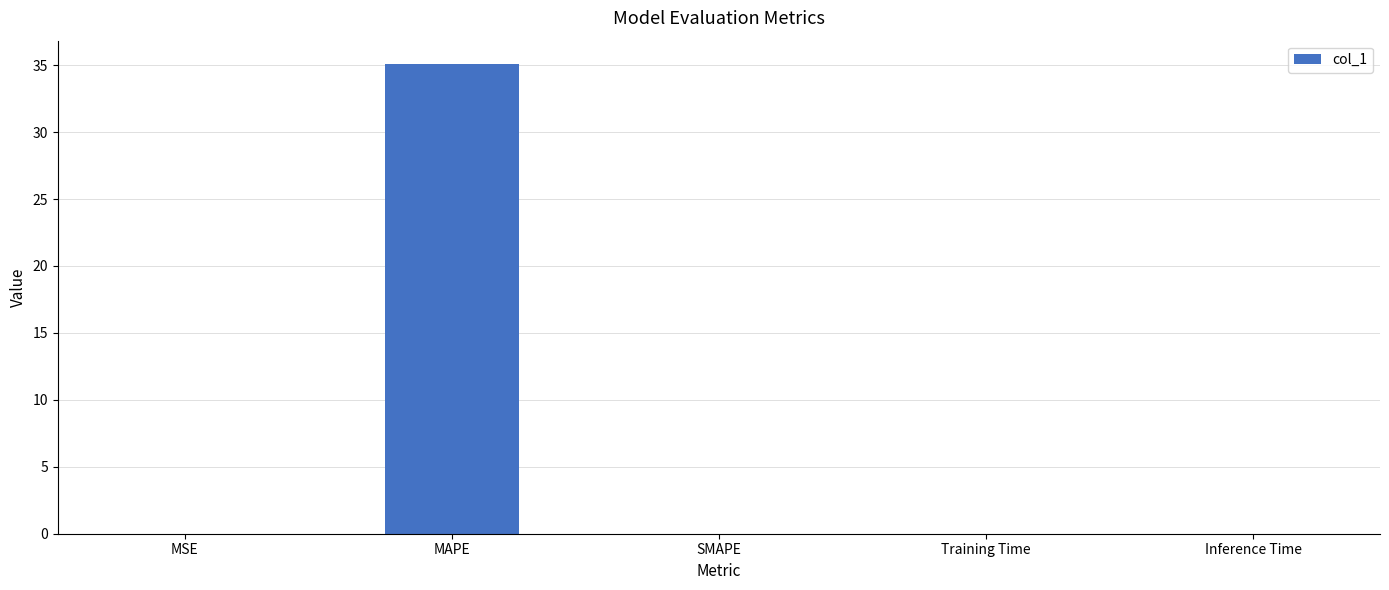

Which category has the highest value across all series?

MAPE